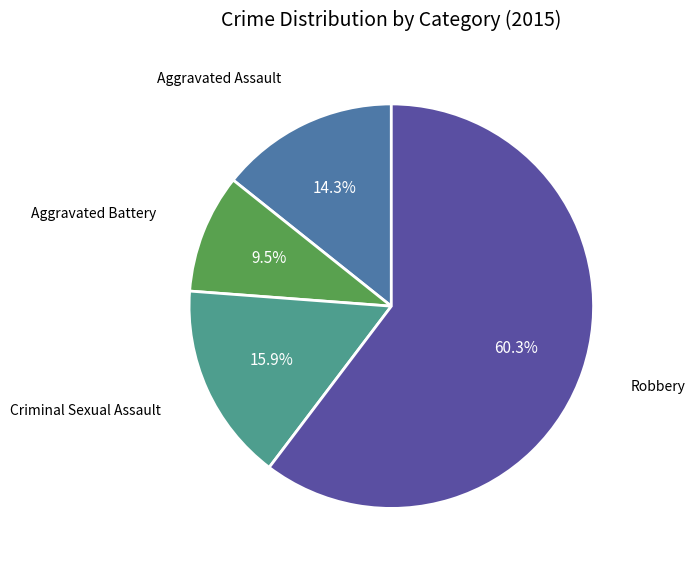

True or false: Robbery accounts for 72% of the total.

False